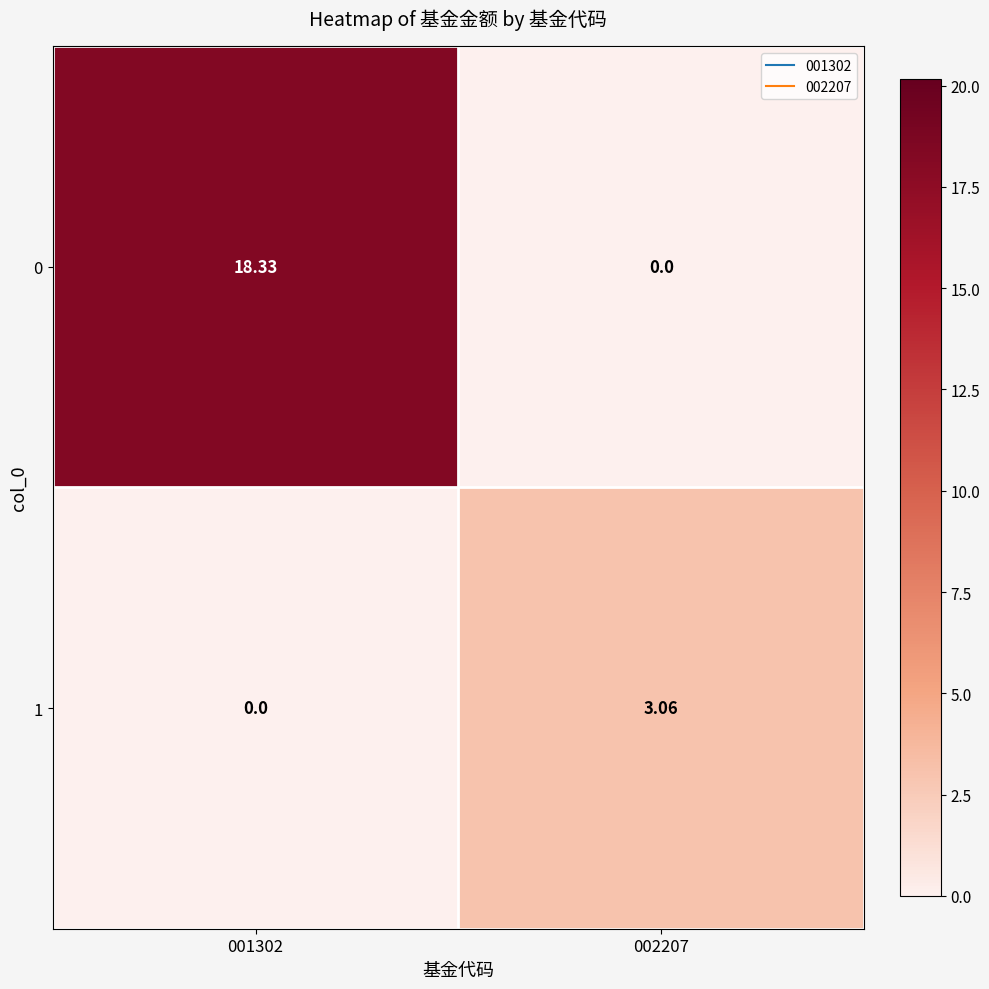

What is the total value across all series at 001302?

18.3